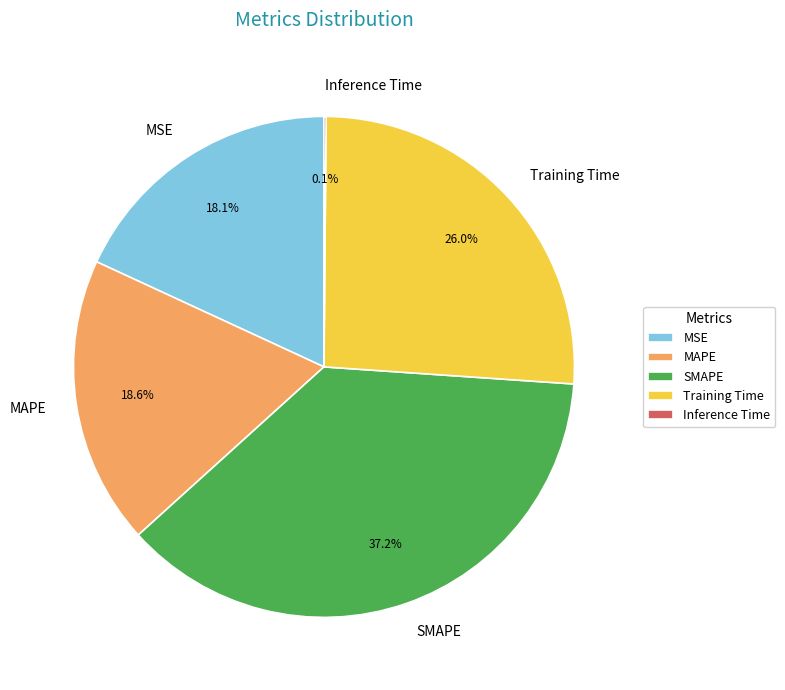

To the nearest percent, what percentage of the pie is MSE?

18%